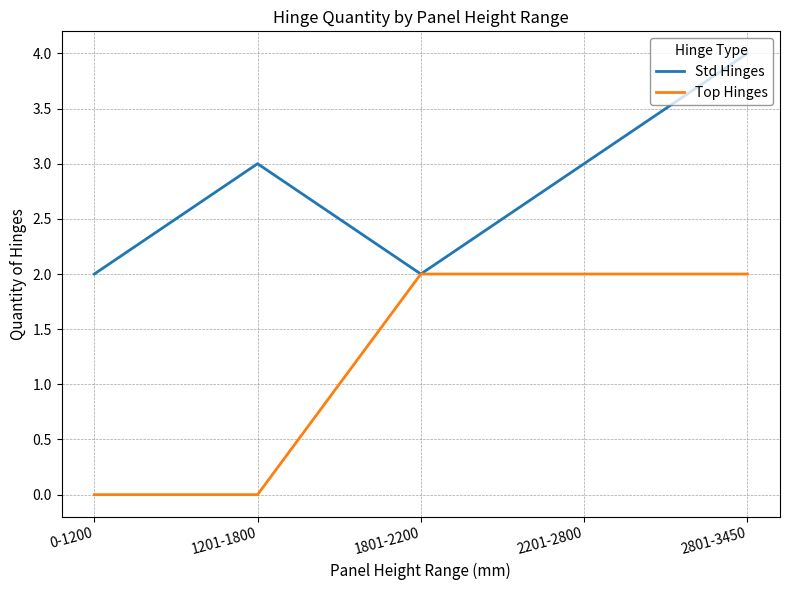

Reading right to left, what are all the values shown in this chart?

Std Hinges: 4	3	2	3	2
Top Hinges: 2	2	2	0	0